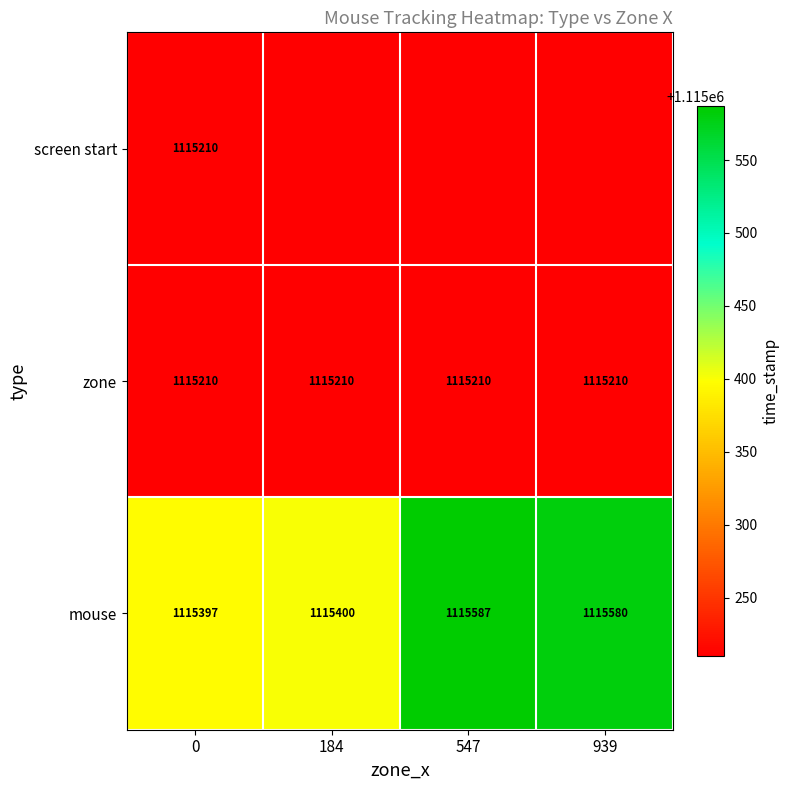

Where is mouse nearest to the value 1115492?

939